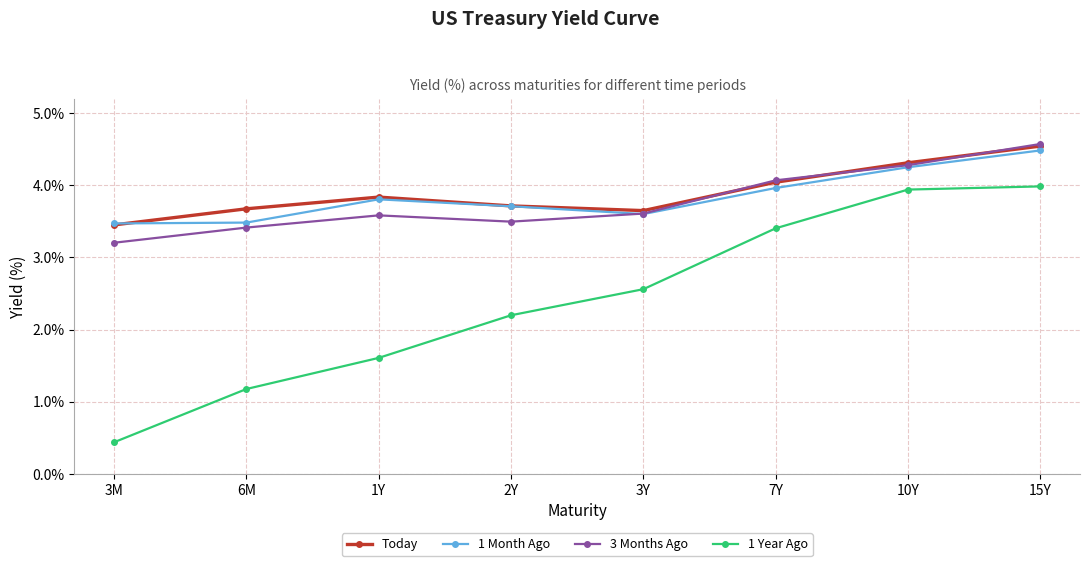

Reading left to right, extract all data points from this chart.

Today: 3.5	3.7	3.8	3.7	3.6	4.0	4.3	4.5
1 Month Ago: 3.5	3.5	3.8	3.7	3.6	4.0	4.2	4.5
3 Months Ago: 3.2	3.4	3.6	3.5	3.6	4.1	4.3	4.6
1 Year Ago: 0.4	1.2	1.6	2.2	2.6	3.4	3.9	4.0